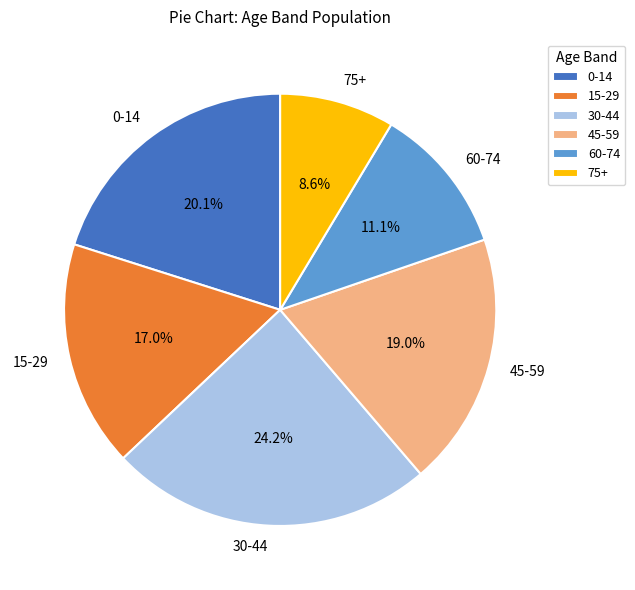

Does any single category account for the majority?

No